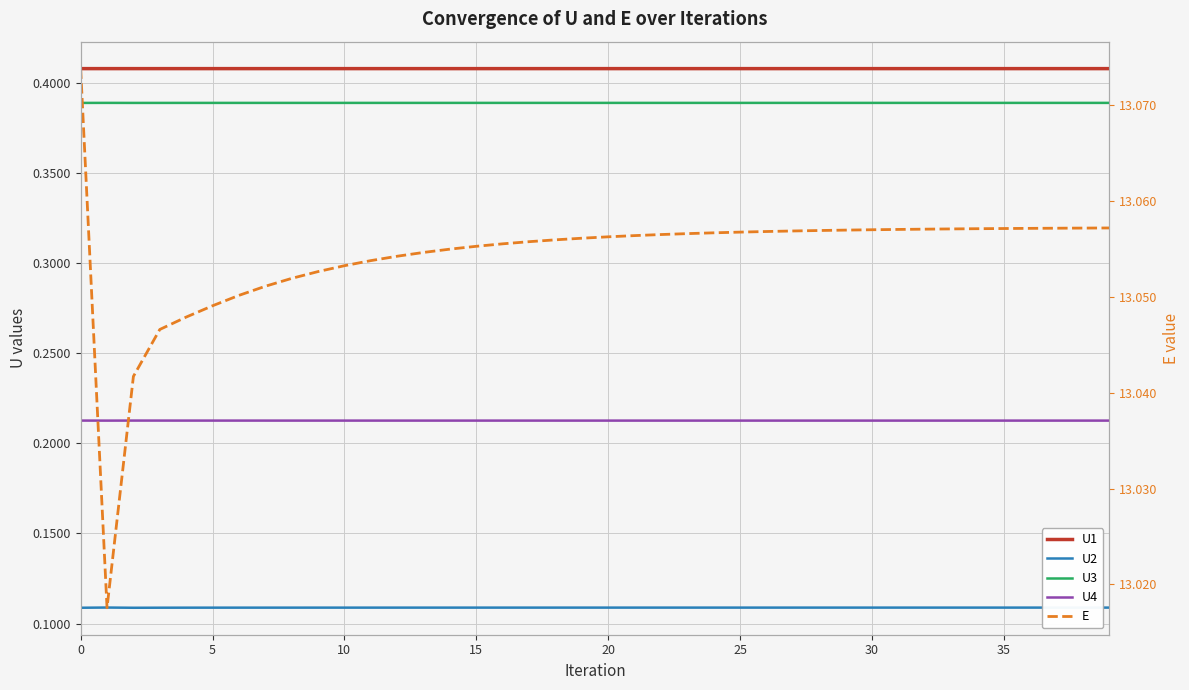

Is it true that U2 equals 0.1 at 5?

True